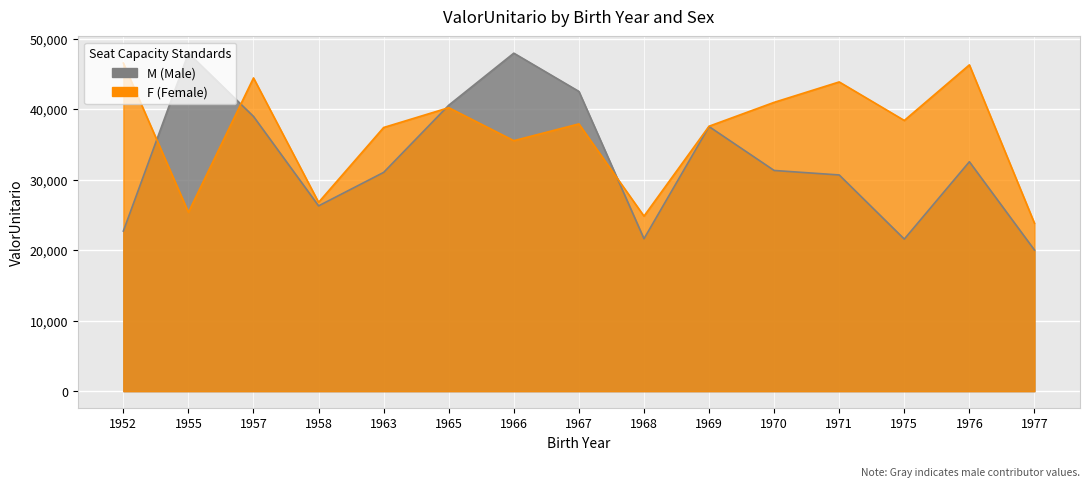

How many interior local peaks does the F series have?

5